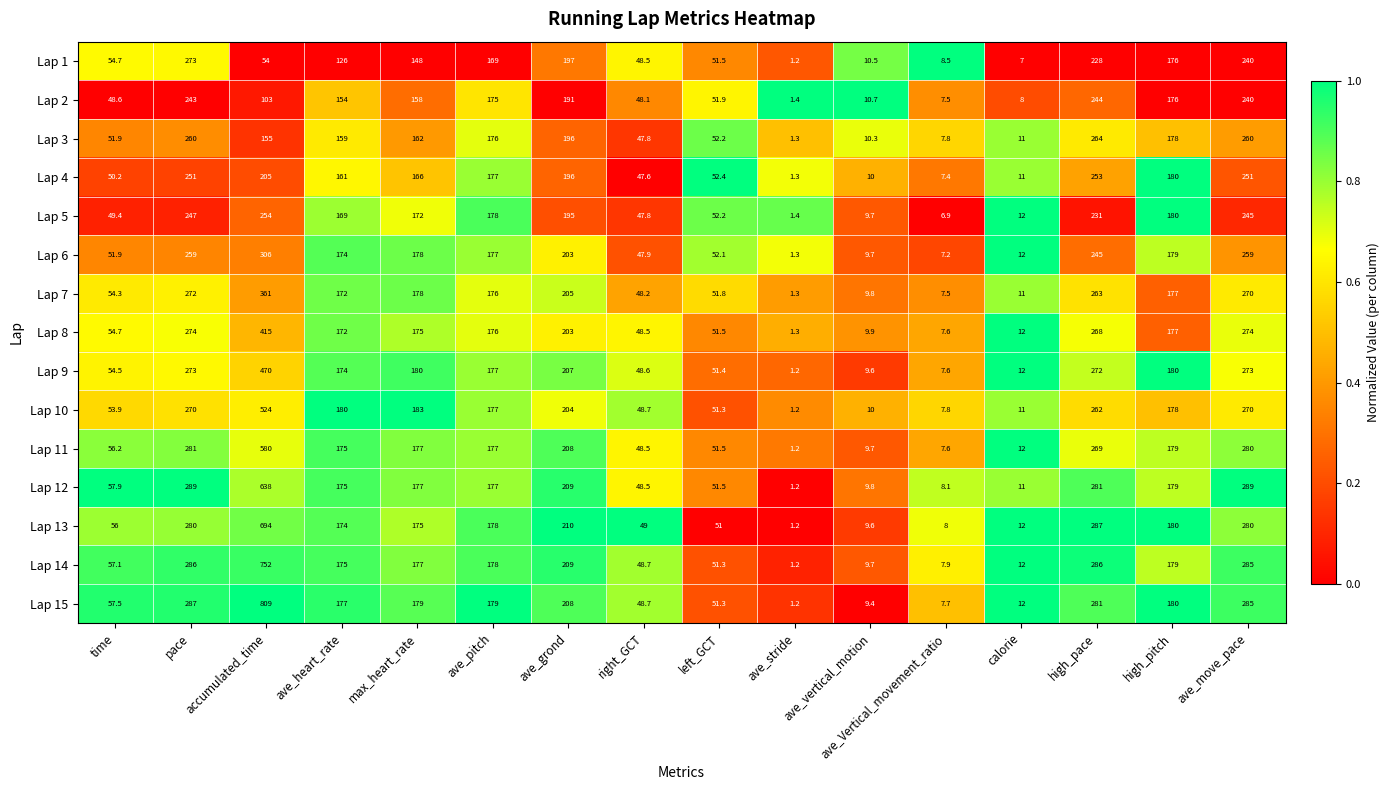

What is the average value of the Lap 1 series?

112.1